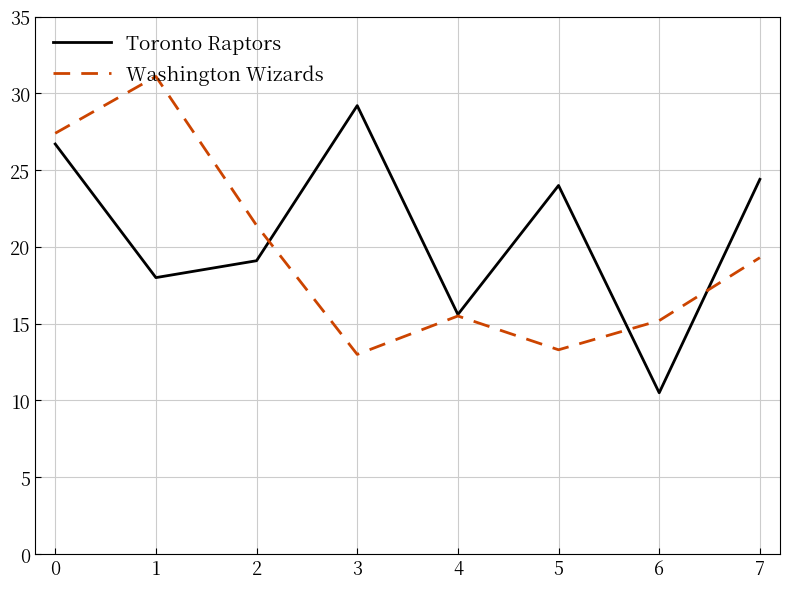

Is it true that Toronto Raptors equals 24.4 at 7?

True